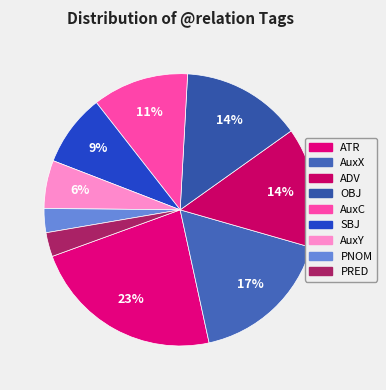

Is it true that PRED is 1% of the pie?

False